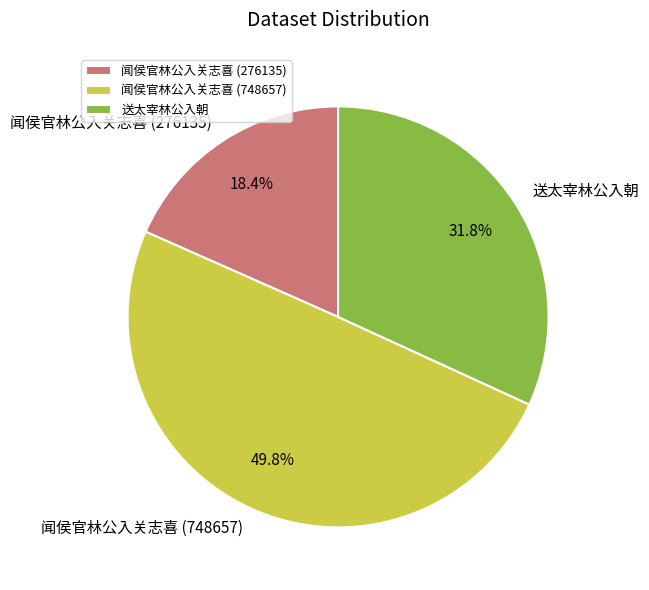

Rank the categories by value from lowest to highest.

闻侯官林公入关志喜 (276135), 送太宰林公入朝, 闻侯官林公入关志喜 (748657)